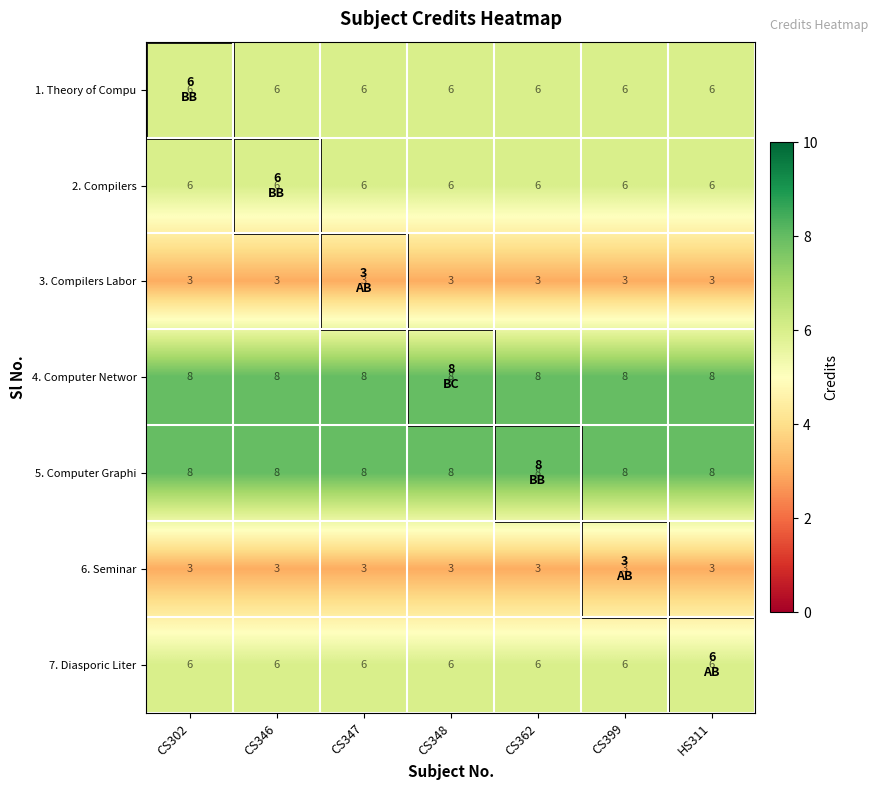

What is the minimum value shown in the chart?

3